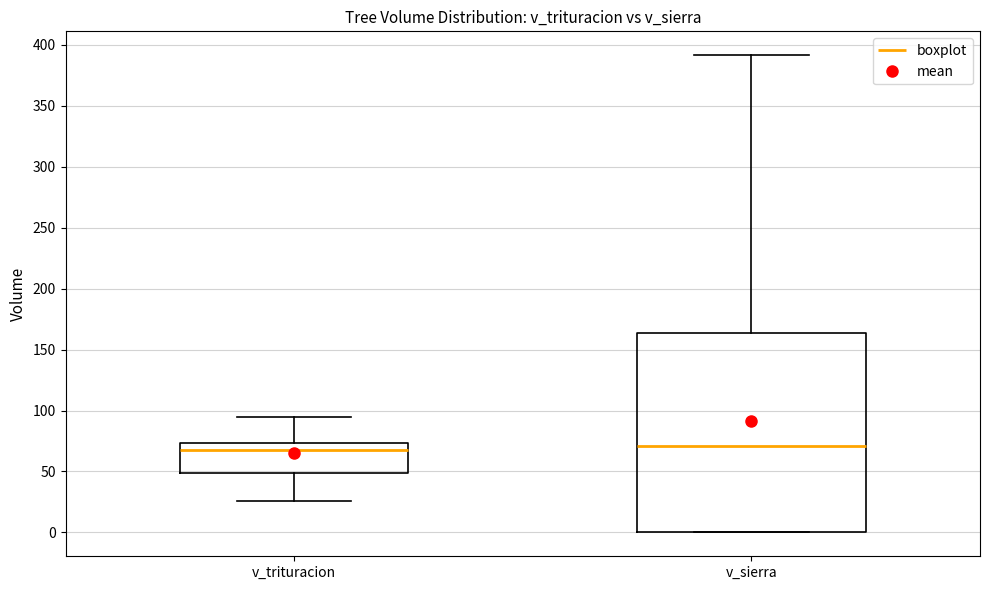

Reading left to right, read every box against the y-axis: the position of its median line, the range the box covers, and the ends of its whiskers. The values are not printed on the chart, so give them approximately, as read against the axis.

v_trituracion: median 70, box 50 to 75, whiskers 25 to 95
v_sierra: median 70, box 0 to 165, whiskers 0 to 390